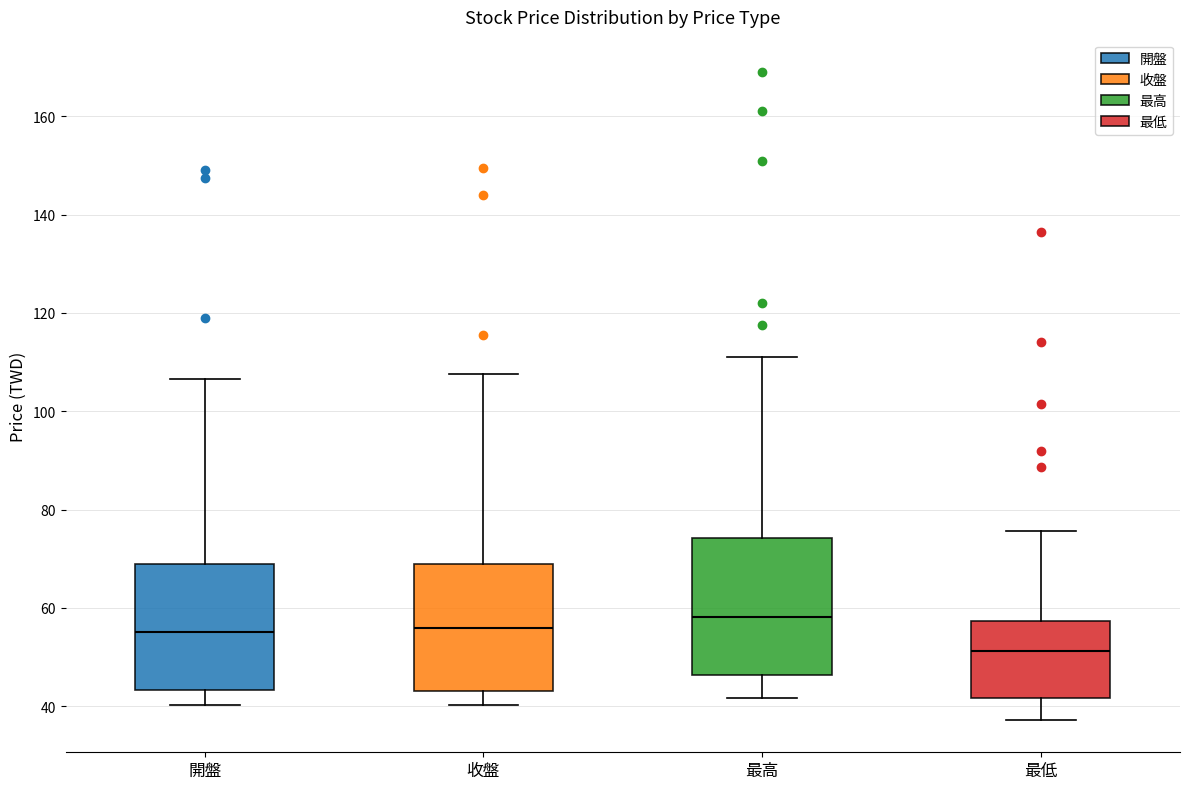

Which box has the lowest median line?

最低